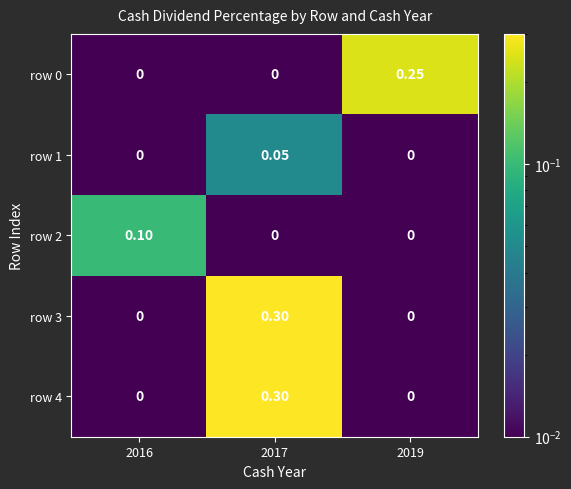

Is the value of row 3 at 2019 greater than the value of row 1 at 2017?

No